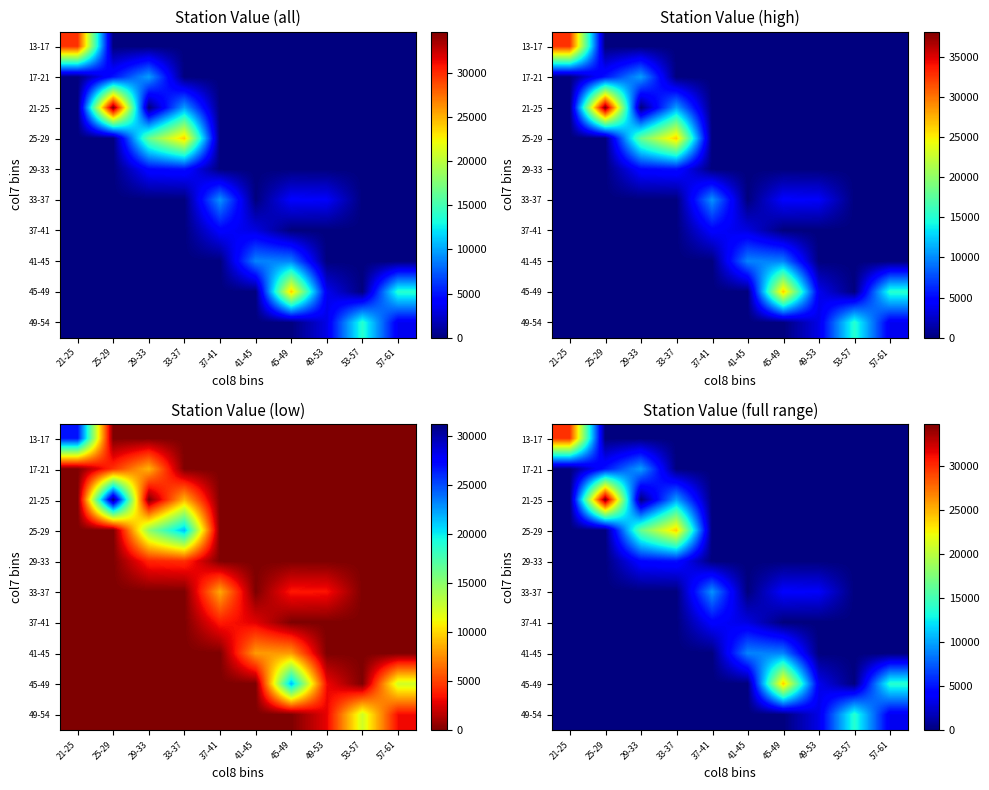

Is the value of 13-17 at 37-41 greater than the value of 49-54 at 33-37?

No